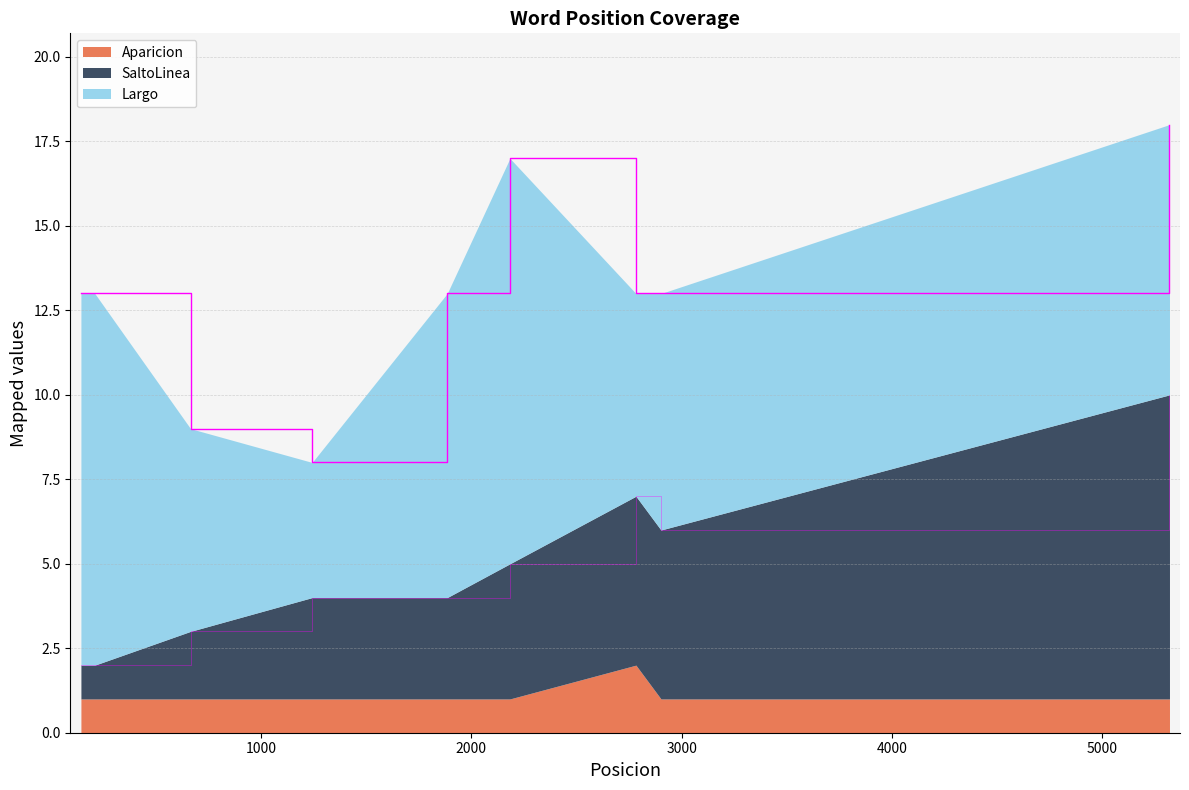

The value of SaltoLinea at 2783 is 5. True or false?

True